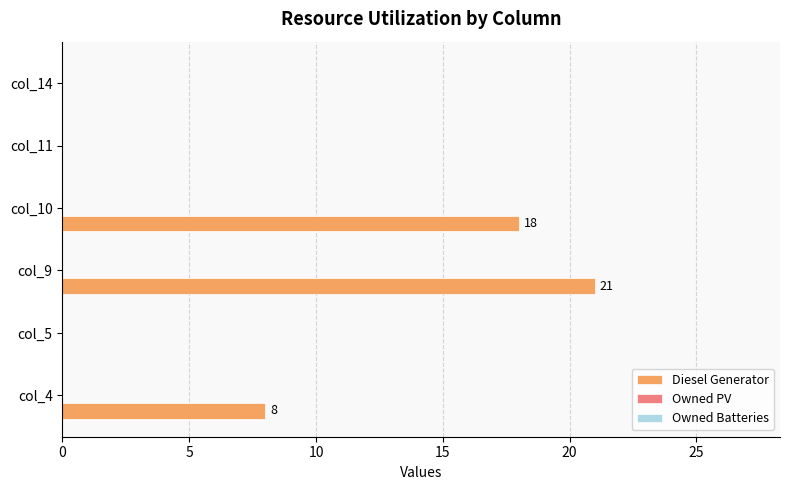

Which label corresponds to the largest value in the chart?

col_9